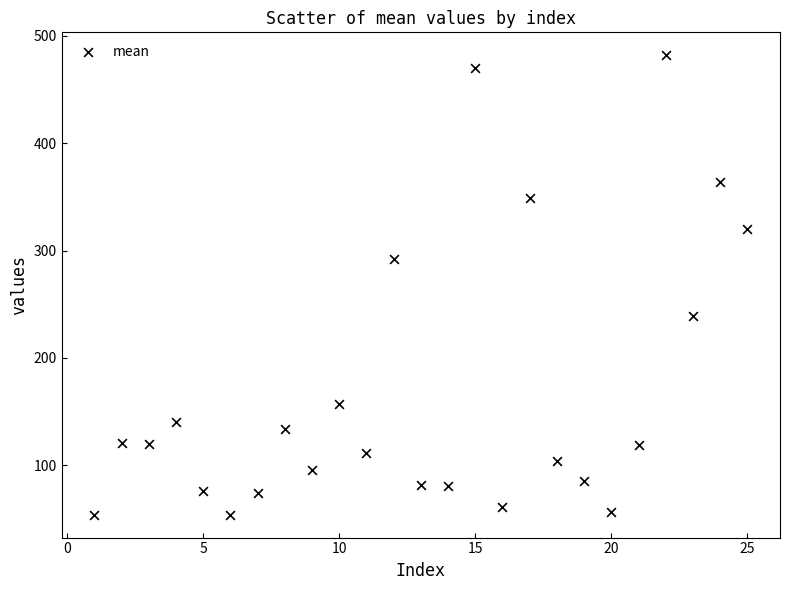

What is the range of Y values (max minus min)?

428